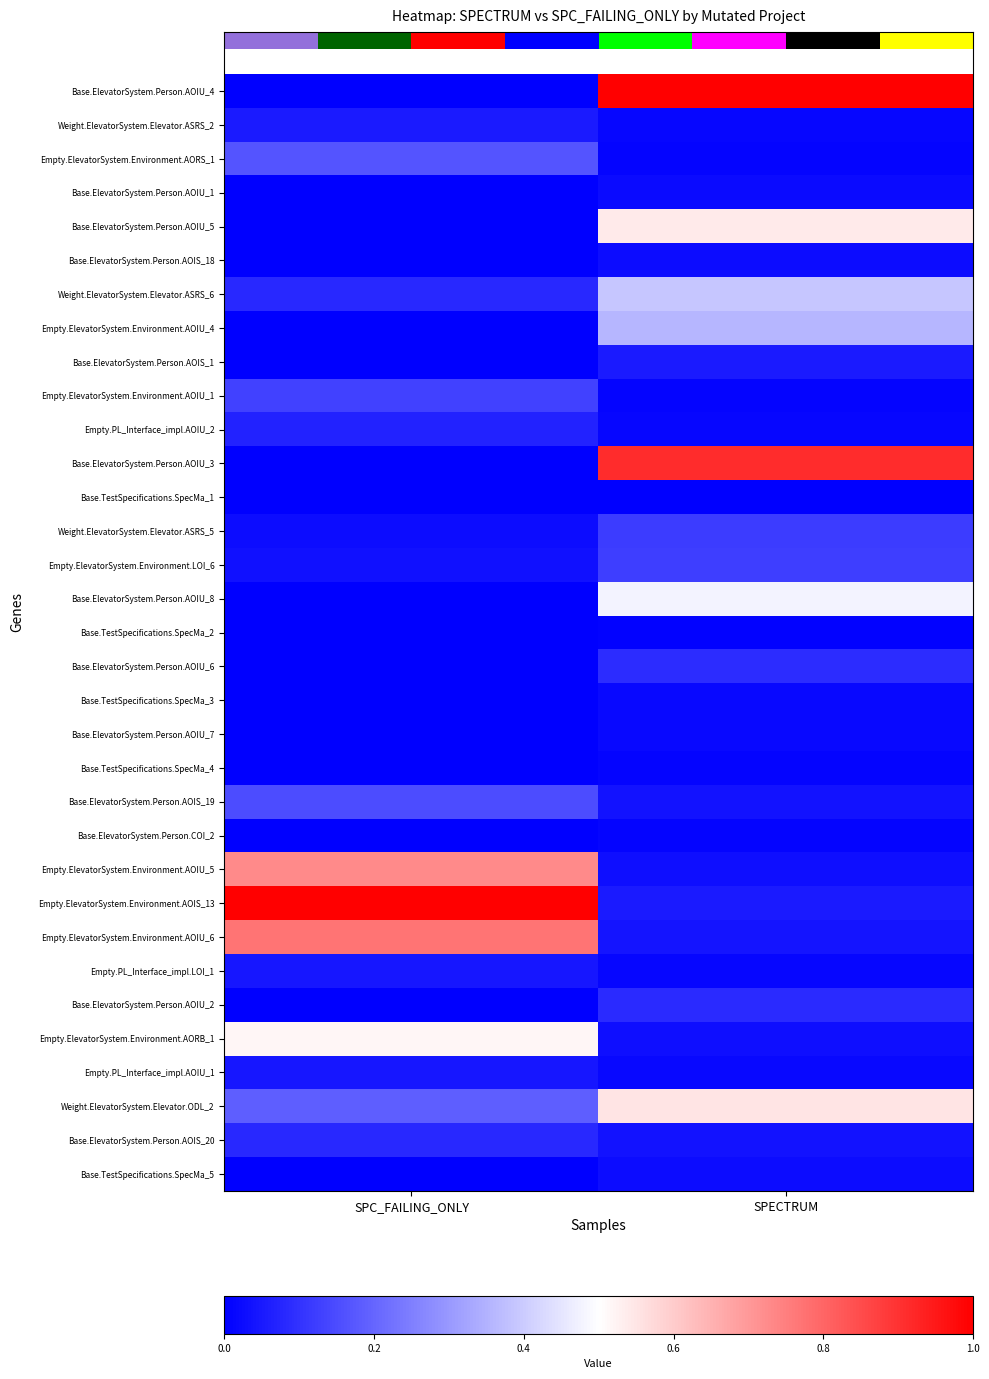

Rank the categories by Base.ElevatorSystem.Person.AOIU_8 value from lowest to highest.

SPC_FAILING_ONLY, SPECTRUM